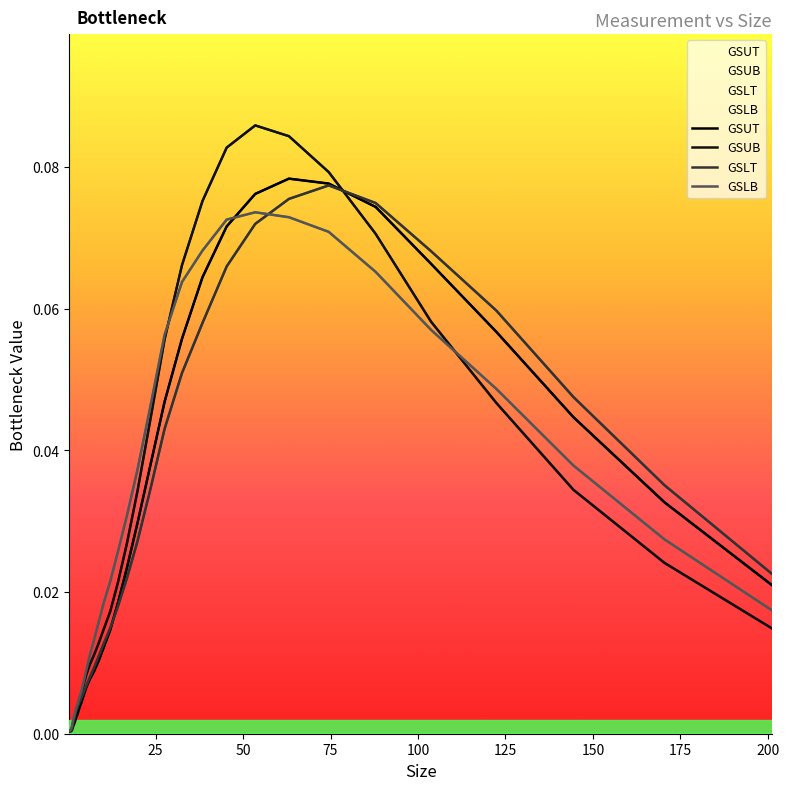

What is the difference between the second highest and second lowest values in the GSLB series?

0.1